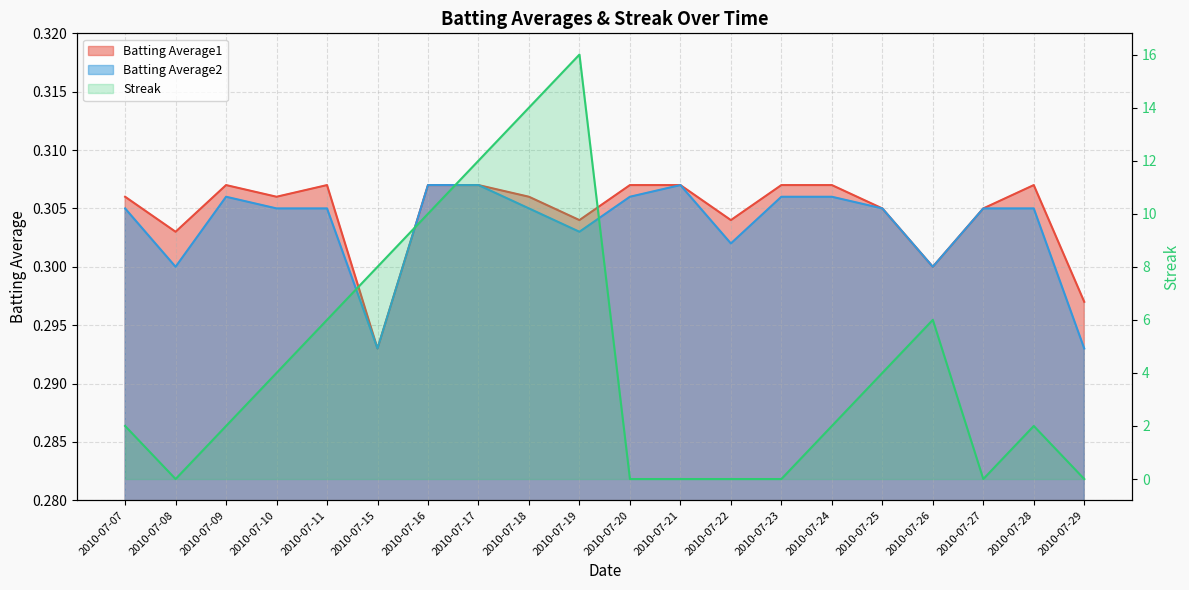

What is the value of the Batting Average1 point at the 12th from the left?

0.3